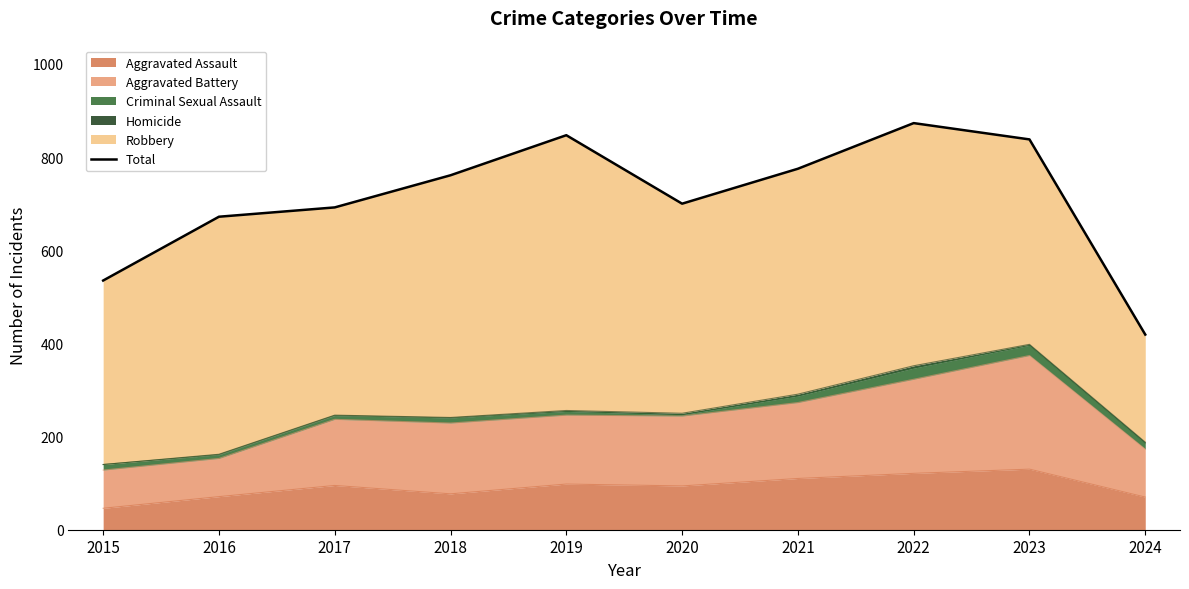

List the labels in order of value, smallest first.

2024, 2015, 2016, 2017, 2020, 2018, 2021, 2023, 2019, 2022